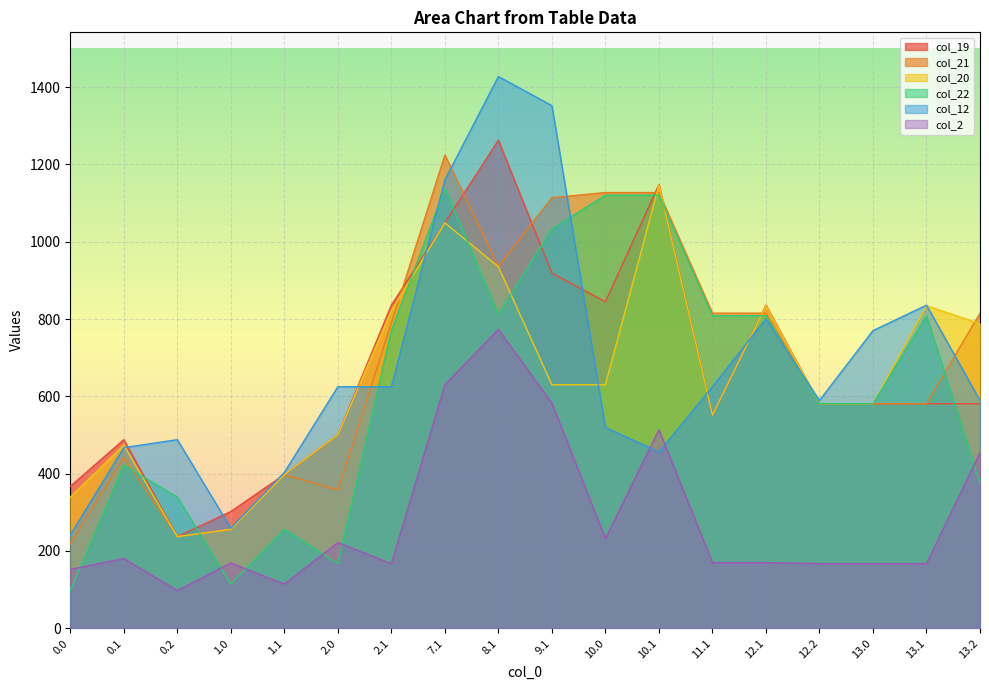

What is the label of the 1st point from the right?

13.2